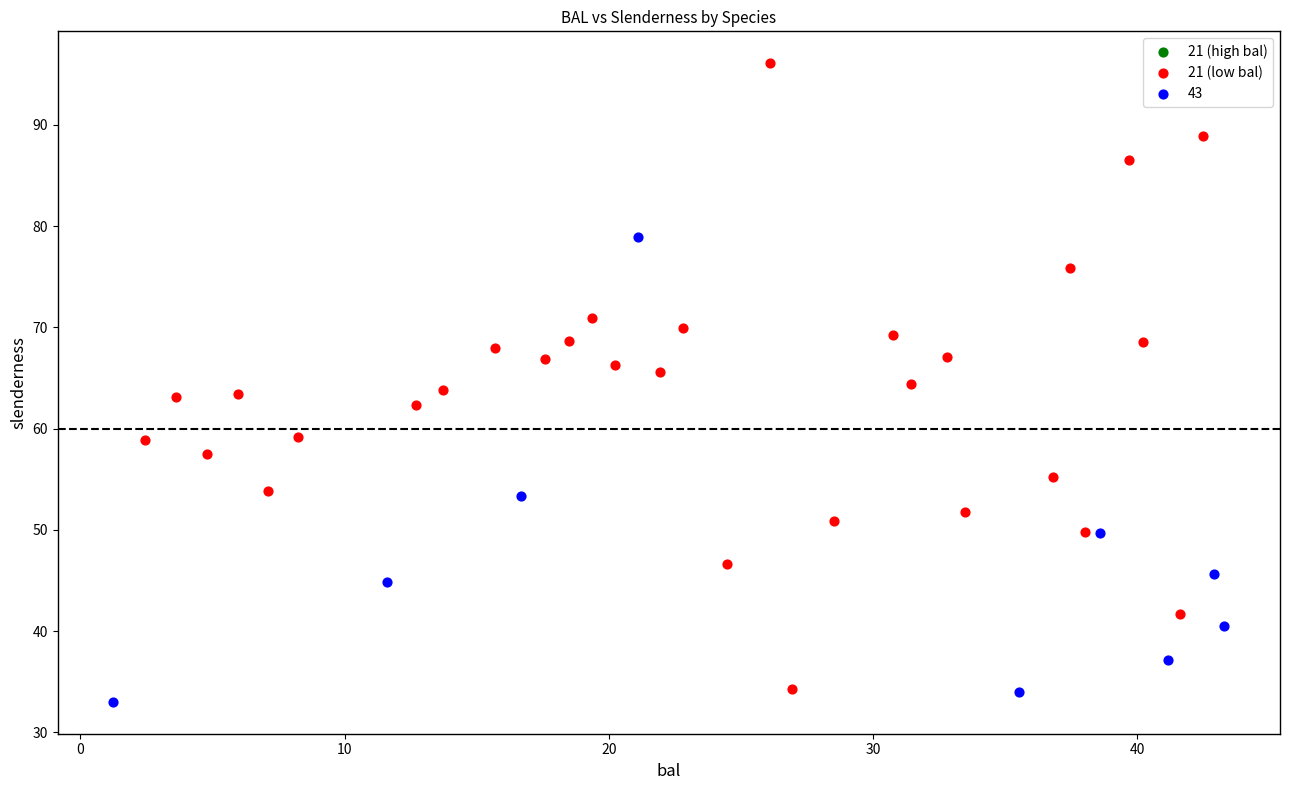

Which series reaches the maximum Y coordinate?

21 (low bal)